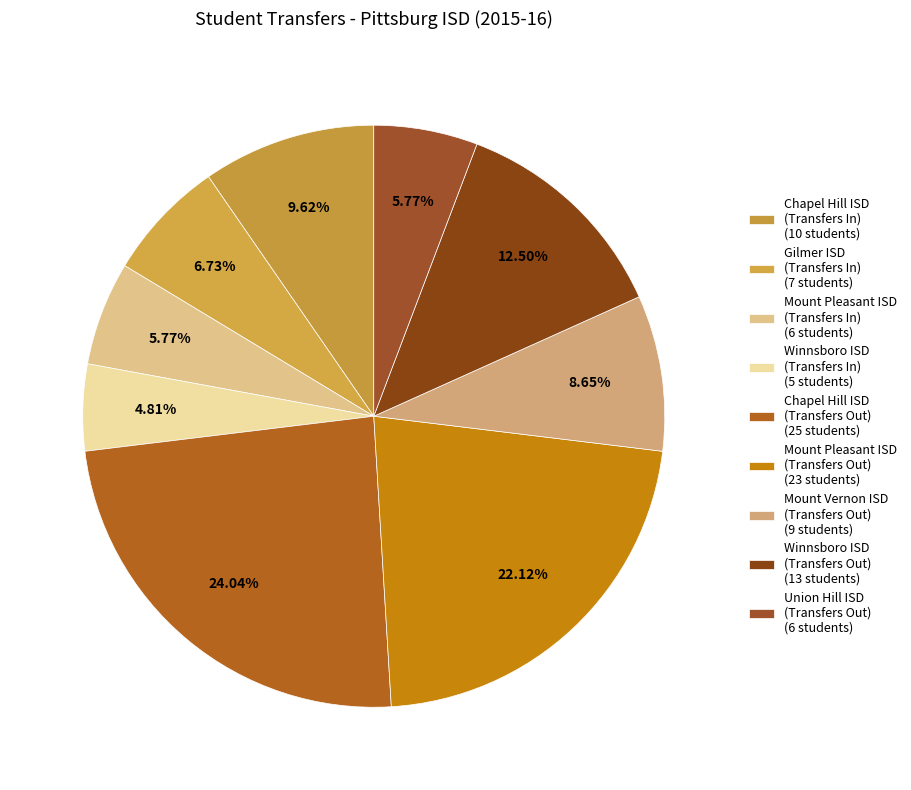

How many segments does this pie chart have?

9